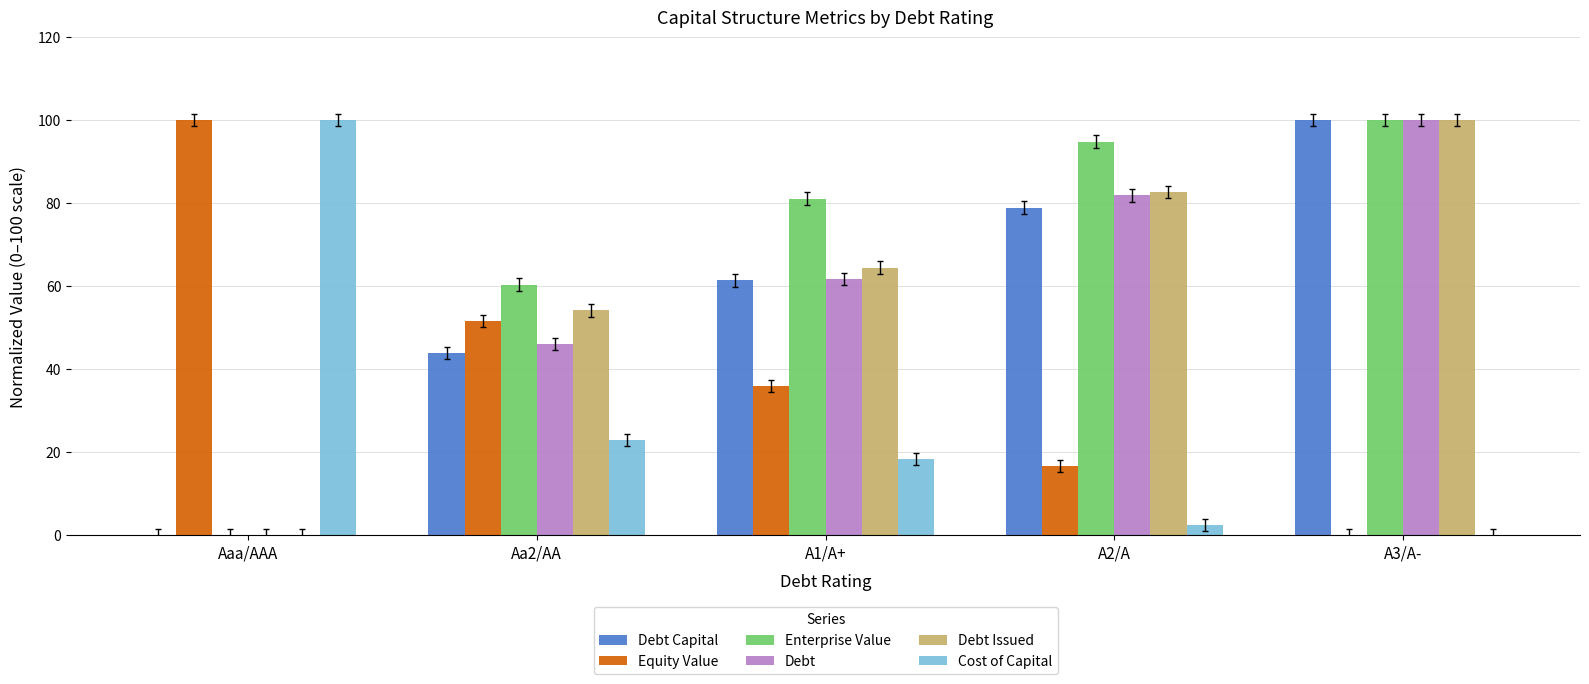

Read the Equity Value value at A1/A+.

35.9